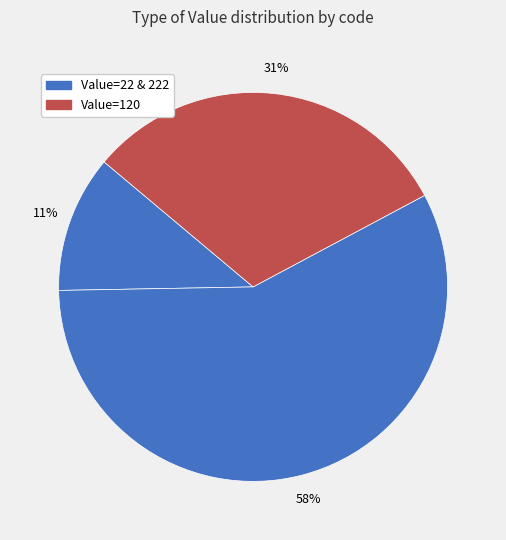

How many slices are in this pie chart?

3